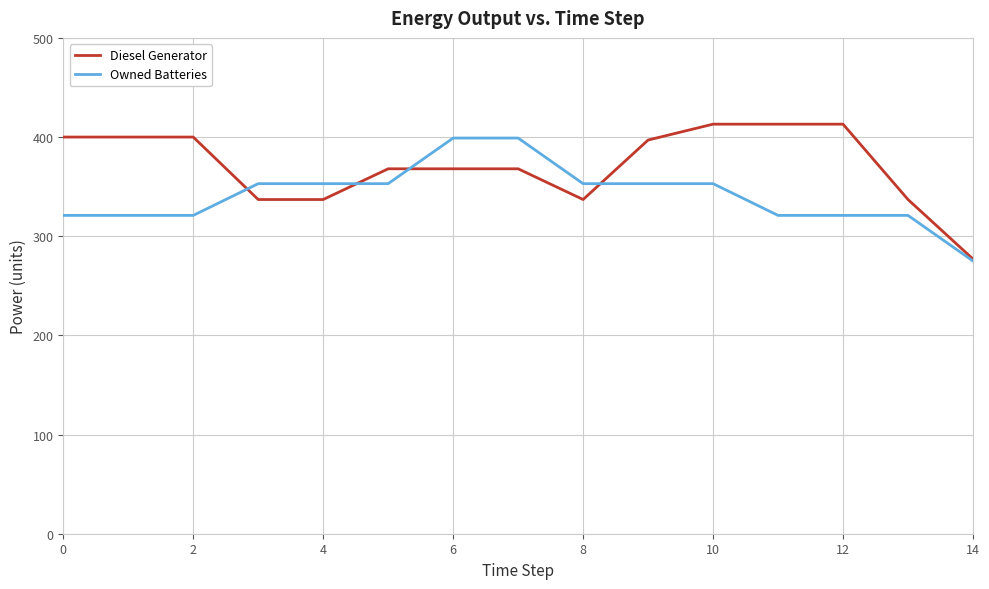

What is the minimum value for Diesel Generator?

277